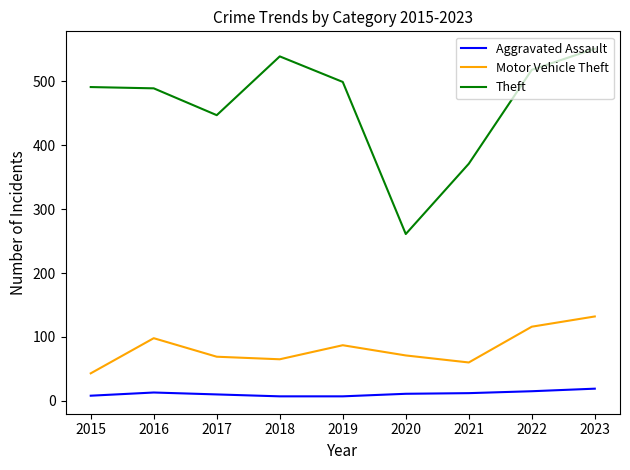

True or false: Motor Vehicle Theft and Theft cross at least once.

False